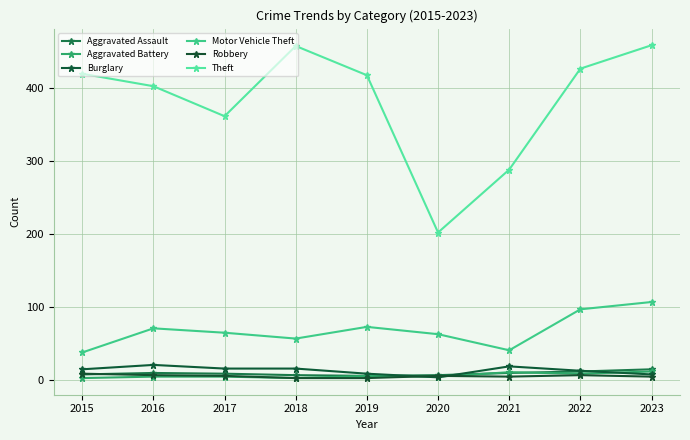

At 2019, list the series in order from smallest to largest.

Robbery, Aggravated Assault, Aggravated Battery, Burglary, Motor Vehicle Theft, Theft